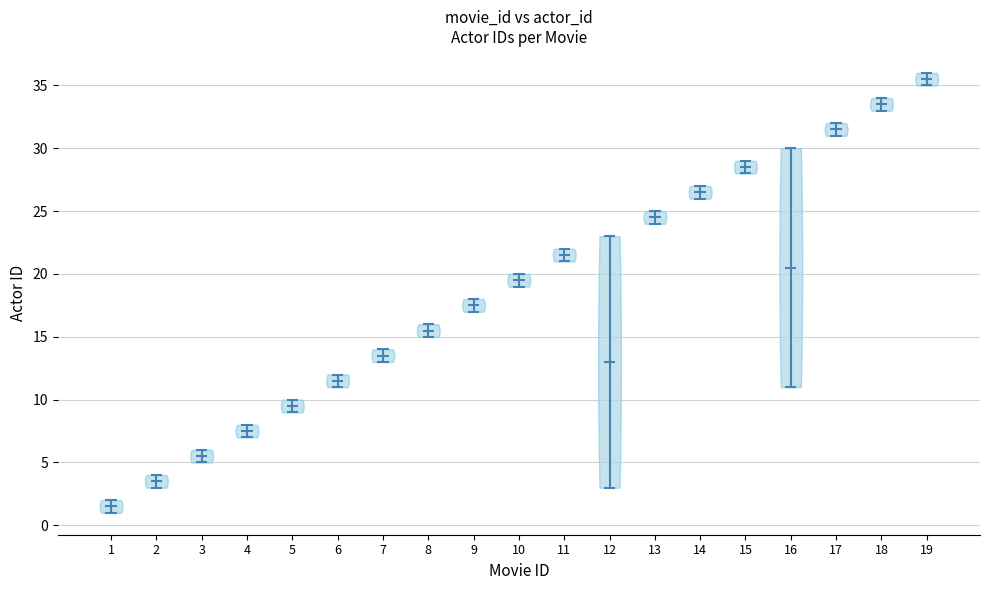

Reading left to right, read every violin against the y-axis: where its median line is, and the lowest and highest points it reaches. The values are not printed on the chart, so give them approximately, as read against the axis.

1: median line 1.5, lowest point 1.0, highest point 2.0
2: median line 3.5, lowest point 3.0, highest point 4.0
3: median line 5.5, lowest point 5.0, highest point 6.0
4: median line 7.5, lowest point 7.0, highest point 8.0
5: median line 9.5, lowest point 9.0, highest point 10.0
6: median line 11.5, lowest point 11.0, highest point 12.0
7: median line 13.5, lowest point 13.0, highest point 14.0
8: median line 15.5, lowest point 15.0, highest point 16.0
9: median line 17.5, lowest point 17.0, highest point 18.0
10: median line 19.5, lowest point 19.0, highest point 20.0
11: median line 21.5, lowest point 21.0, highest point 22.0
12: median line 13.0, lowest point 3.0, highest point 23.0
13: median line 24.5, lowest point 24.0, highest point 25.0
14: median line 26.5, lowest point 26.0, highest point 27.0
15: median line 28.5, lowest point 28.0, highest point 29.0
16: median line 20.5, lowest point 11.0, highest point 30.0
17: median line 31.5, lowest point 31.0, highest point 32.0
18: median line 33.5, lowest point 33.0, highest point 34.0
19: median line 35.5, lowest point 35.0, highest point 36.0